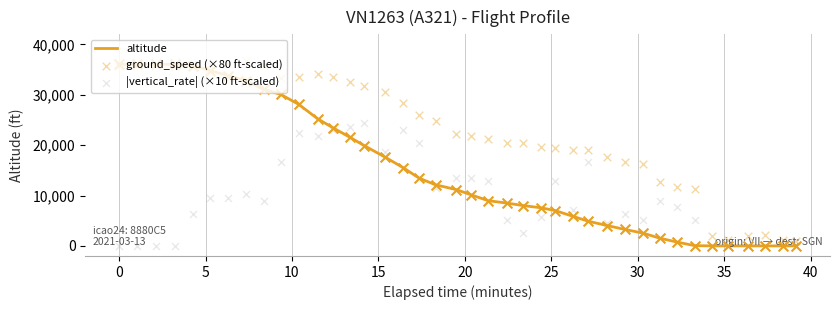

What is the maximum value for altitude?

36050